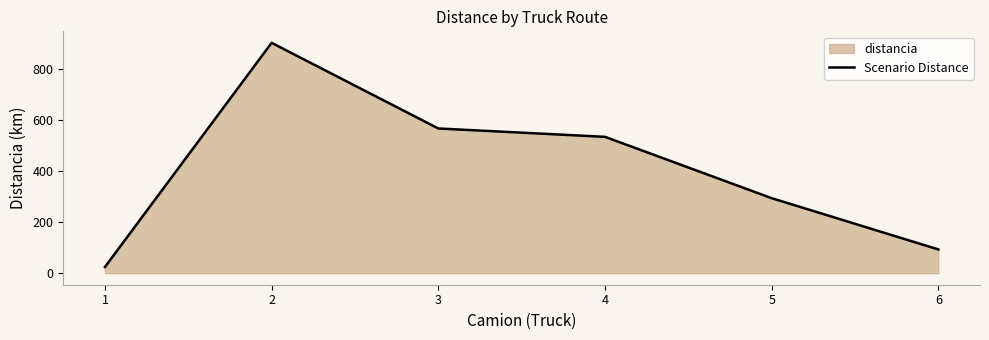

Where is the data nearest to the value 464?

4